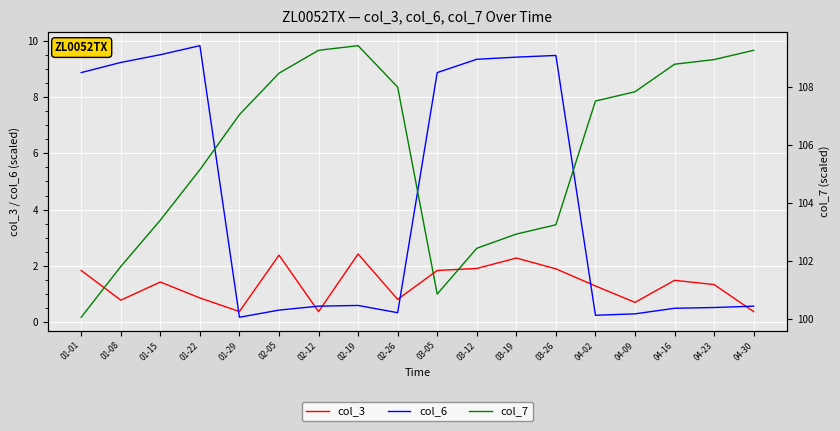

Rank the series at 02-19 from highest to lowest value.

col_7, col_3, col_6